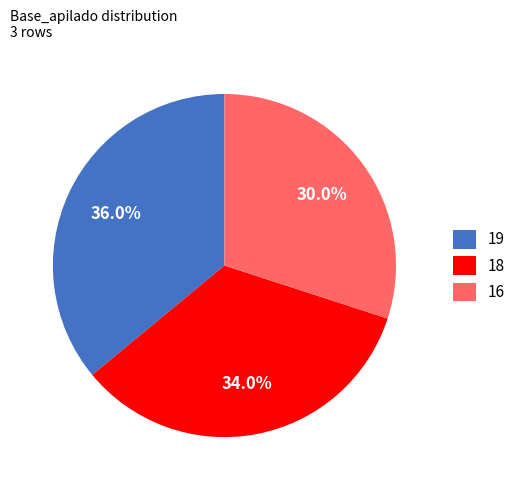

What is the largest slice in the pie chart?

19